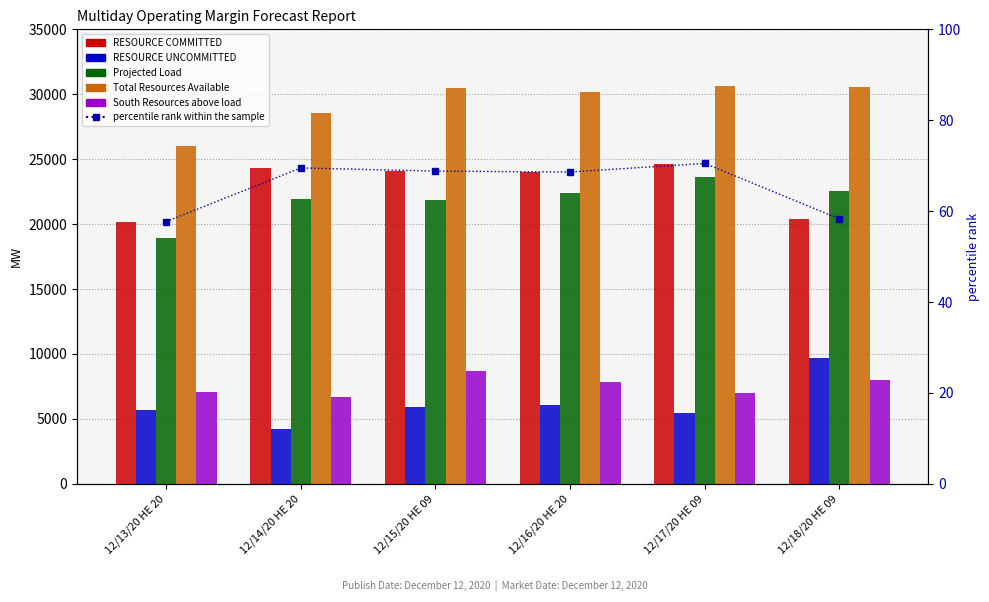

Between 12/15/20 HE 09 and 12/13/20 HE 20, which is larger?

12/15/20 HE 09